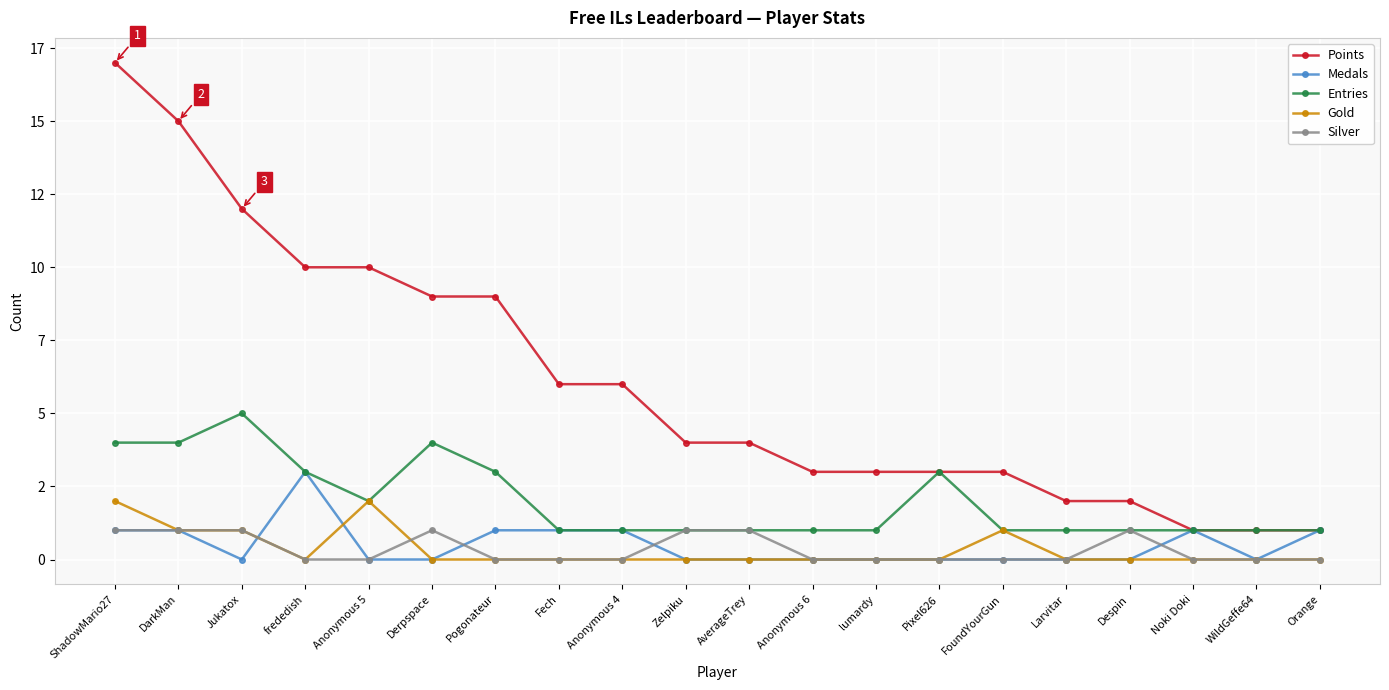

What are all the series names shown in the legend?

Points, Medals, Entries, Gold, Silver